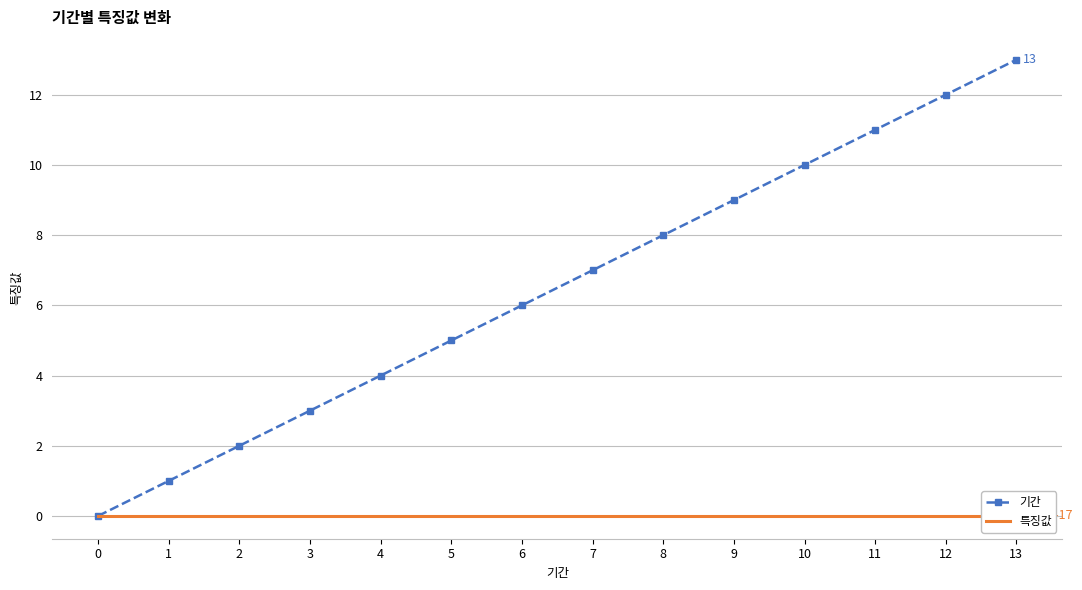

Between 7 and 9, which series saw the biggest shift?

기간